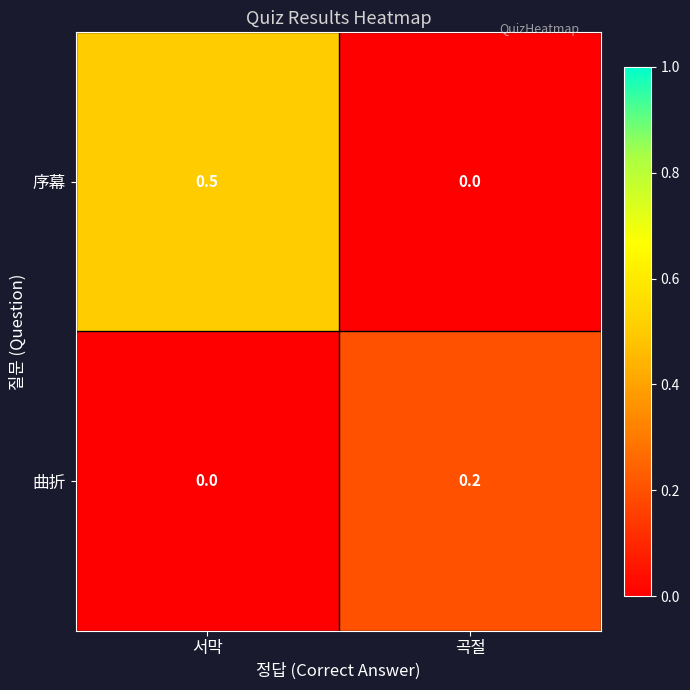

At 서막, list the series in order from smallest to largest.

曲折, 序幕